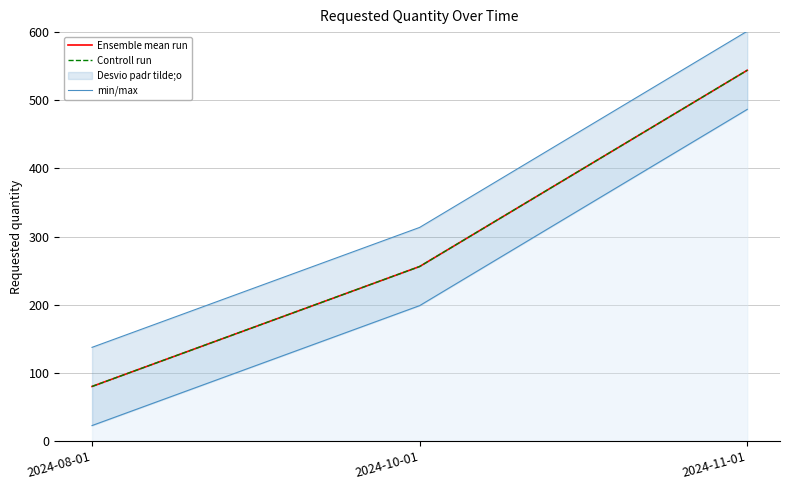

Count the Controll run values in the range 80 to 544.

3